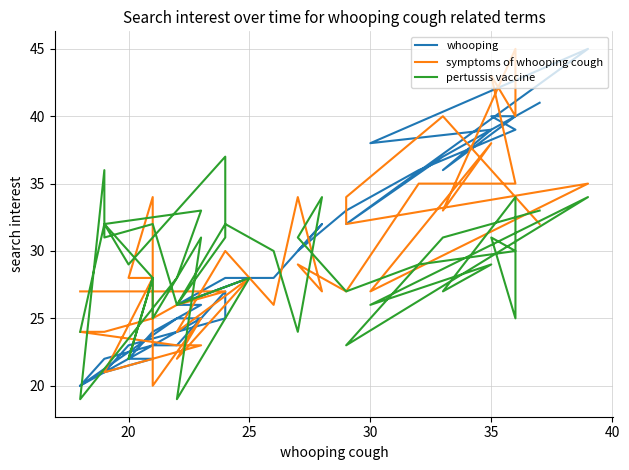

What is the average value of the whooping series?

29